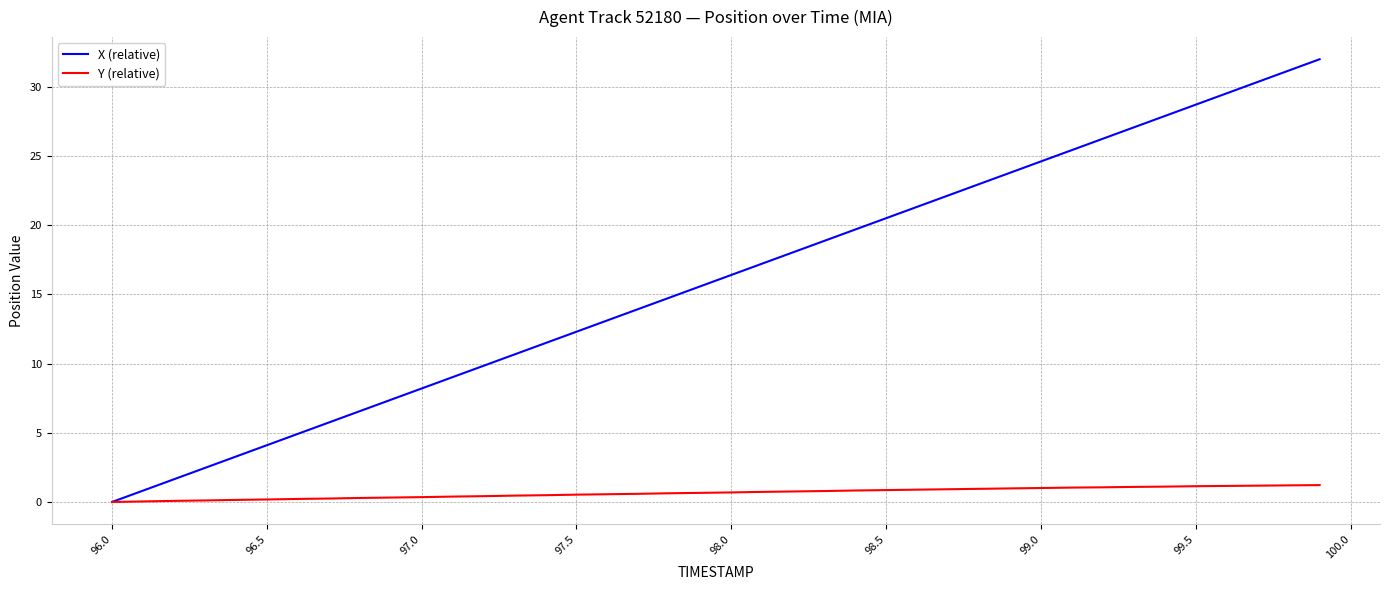

Which series has the largest range (max minus min)?

X (relative)